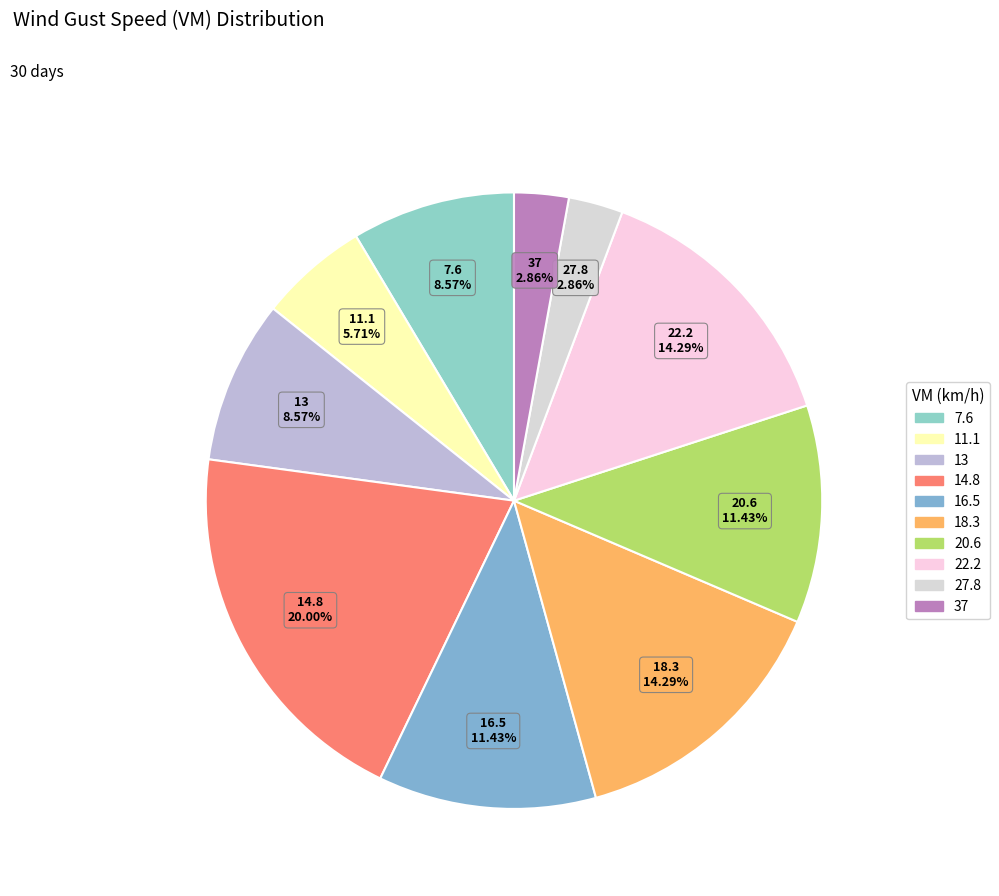

How many segments does this pie chart have?

10